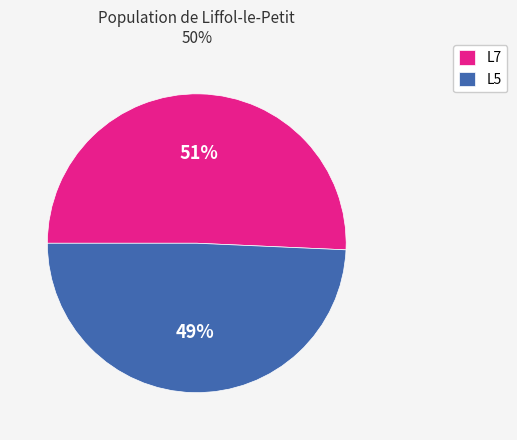

To the nearest percent, what is the combined percentage of L5 and L7?

100%